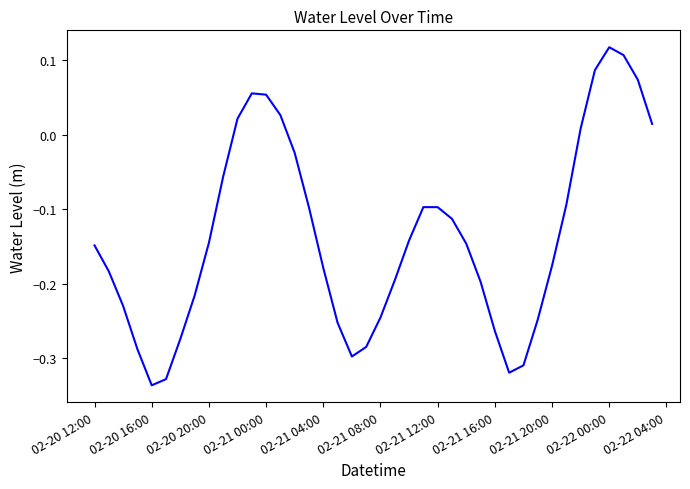

What is the difference between the maximum and minimum values?

0.5